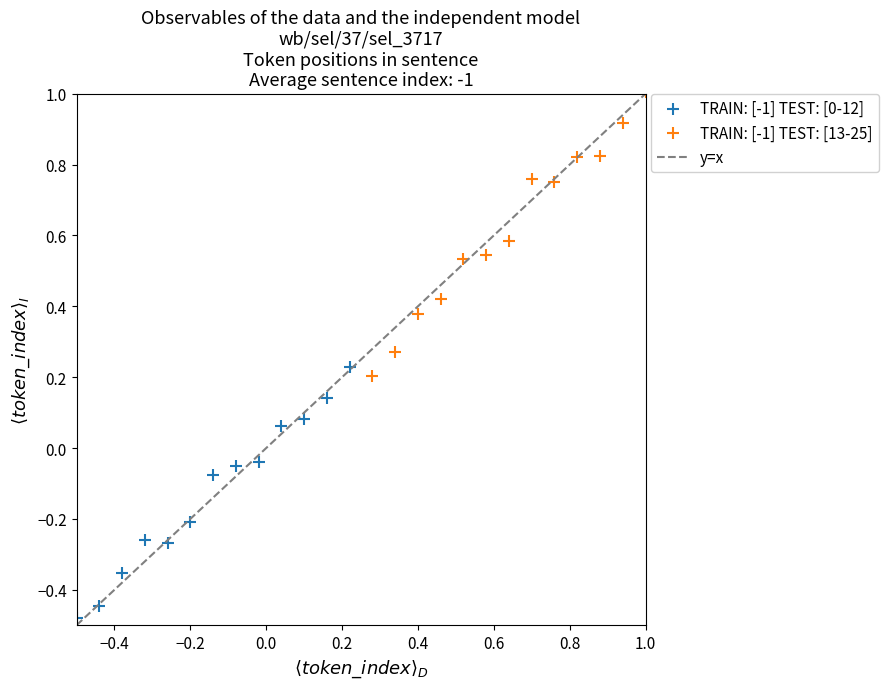

Which series reaches the maximum Y coordinate?

TRAIN: [-1] TEST: [13-25]